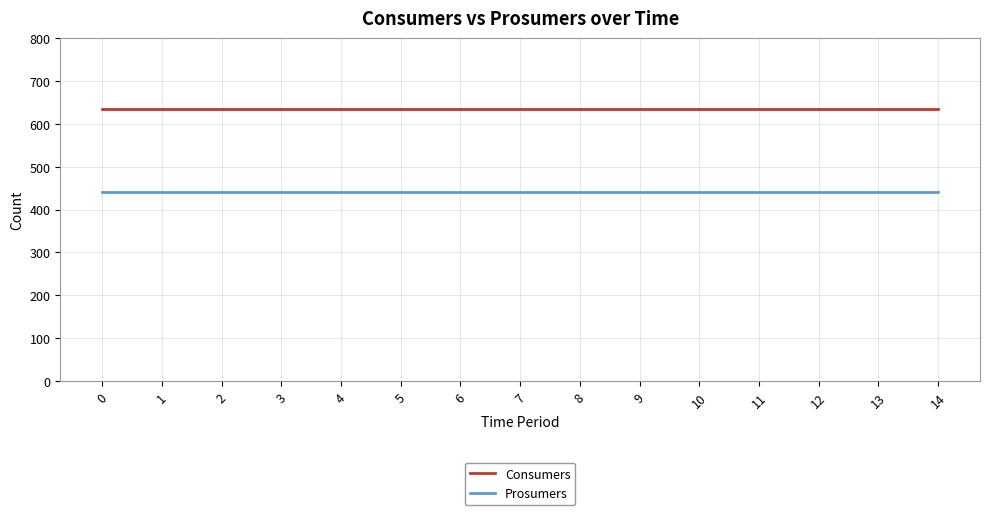

What is the difference between the highest and lowest values at 4?

195